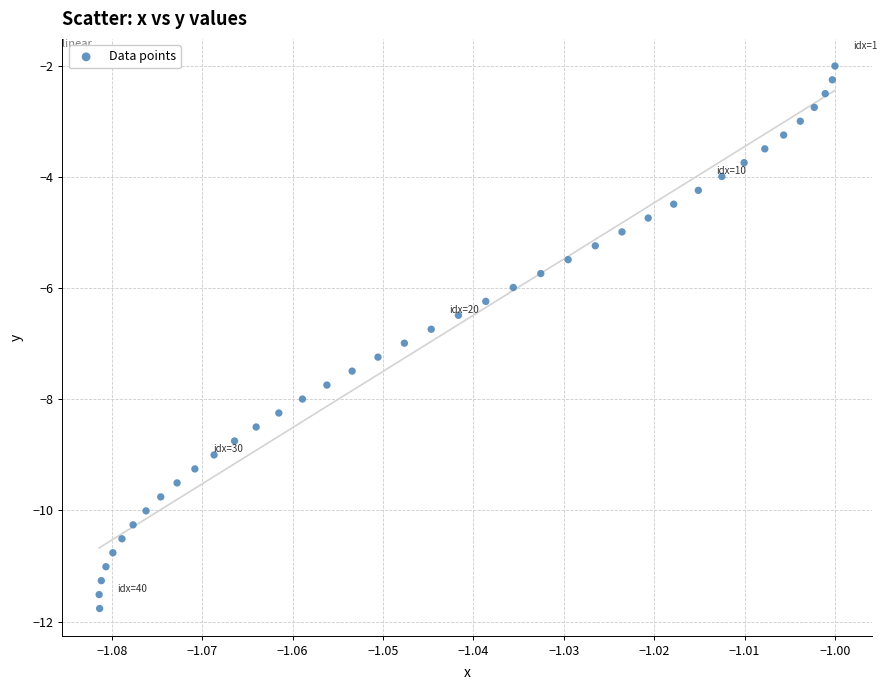

What is the range of Y values (max minus min)?

9.8